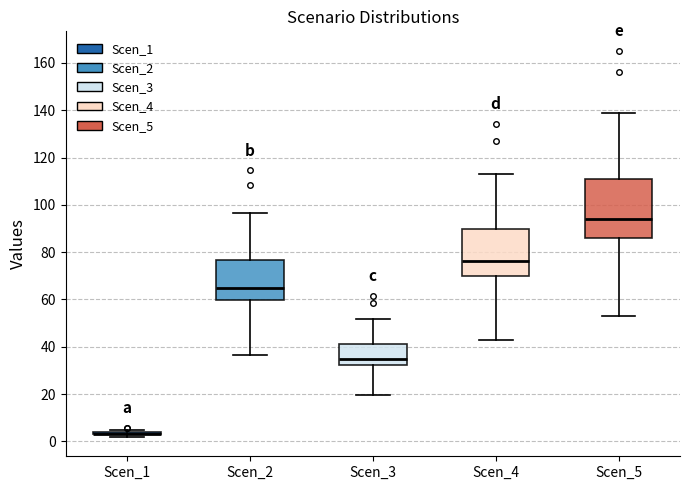

Where is the upper edge of the box for Scen_2 on the y-axis? The values are not printed on the chart, so give them approximately, as read against the axis.

76